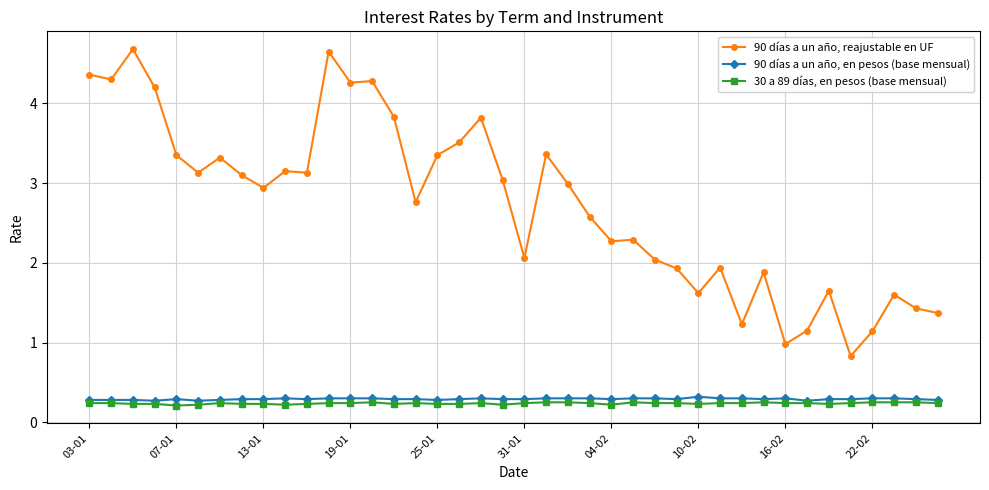

What is the lowest value of the 90 días a un año, en pesos (base mensual) series?

0.3